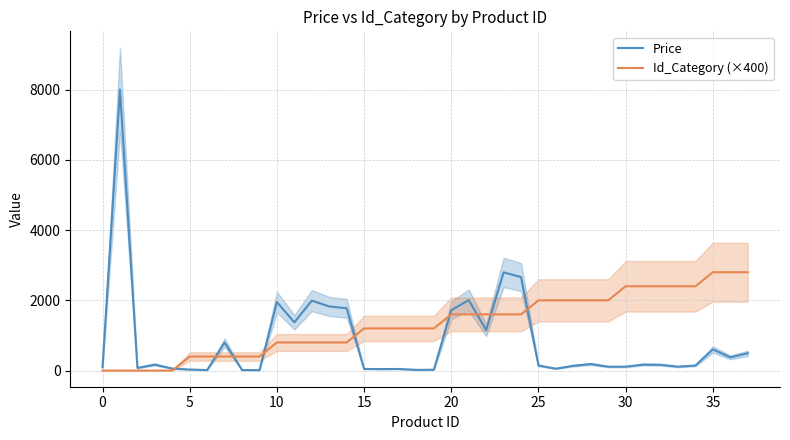

Rank the series at 37 from lowest to highest value.

Price, Id_Category (×400)